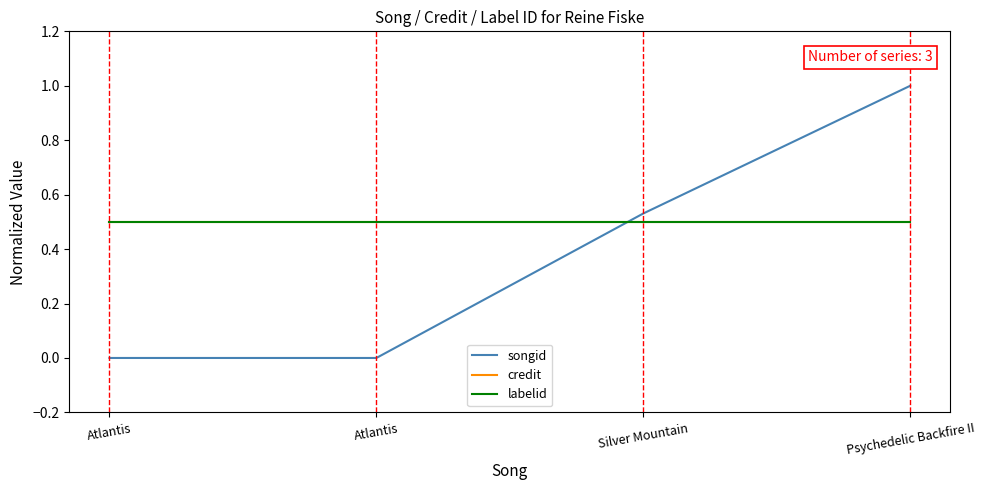

Does the chart have visible grid lines?

No